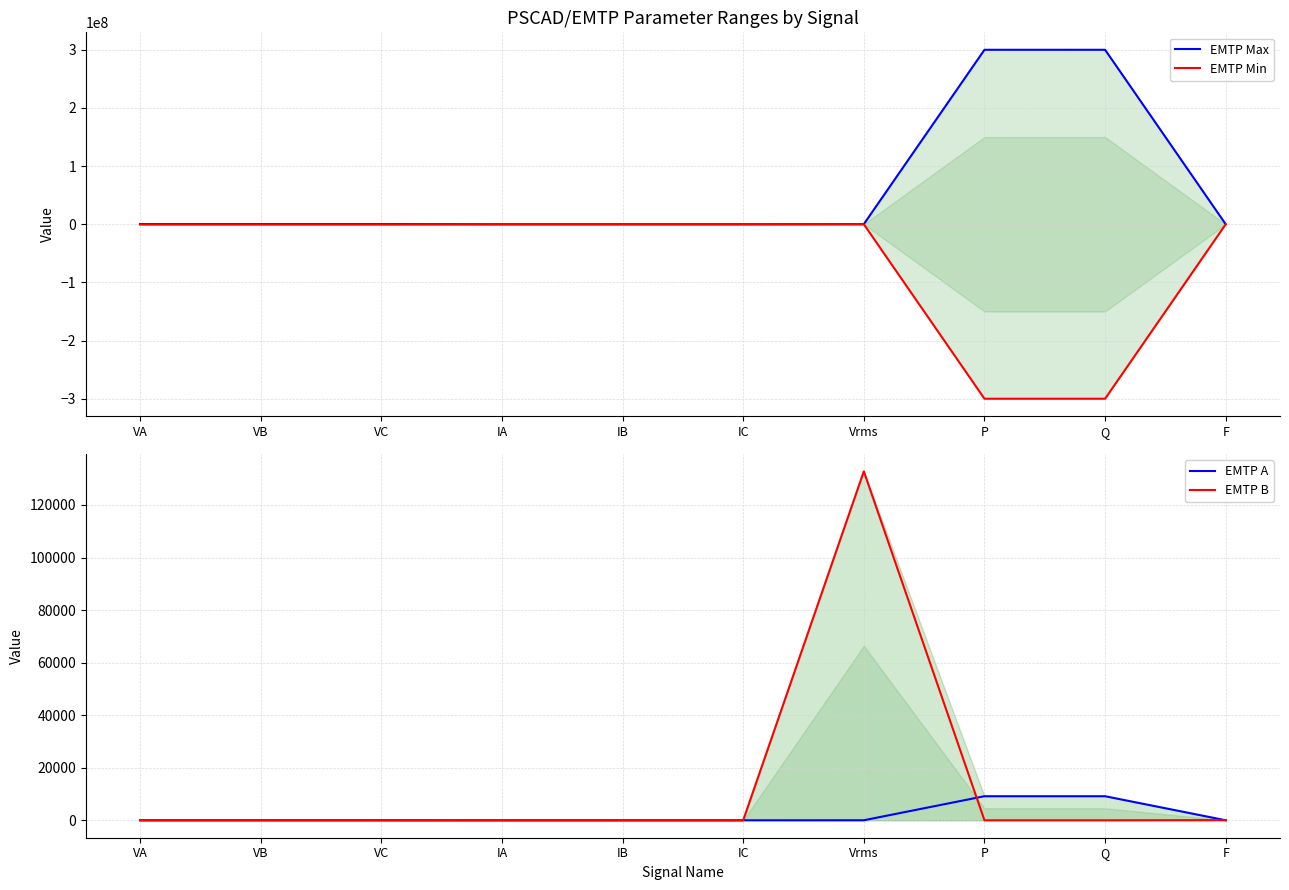

Where is EMTP A nearest to the value 4577?

VA